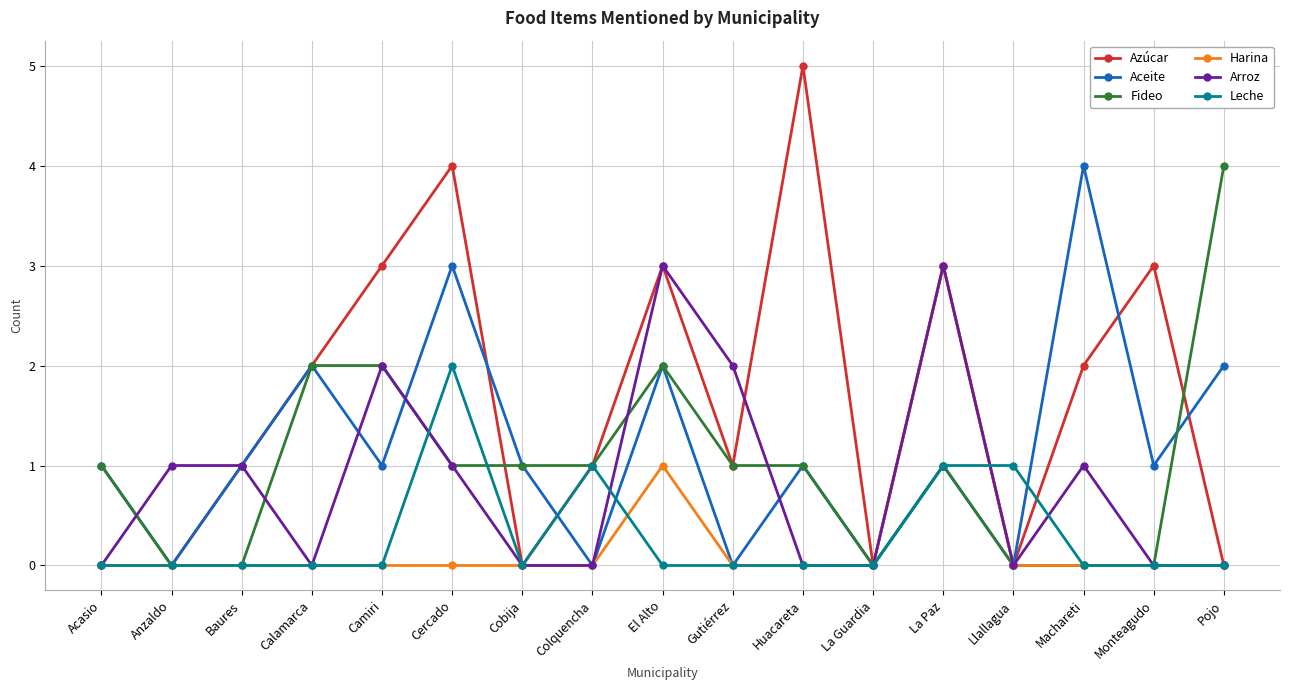

Count the Fideo values in the range 0 to 1.

13